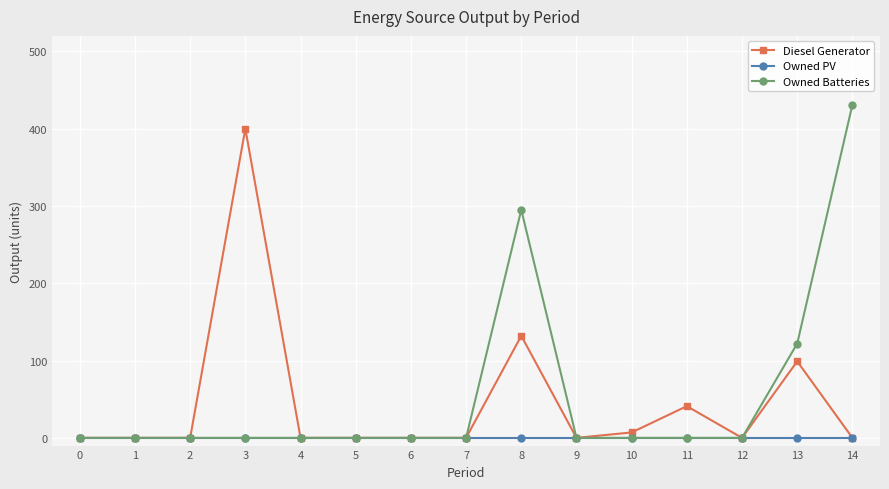

Is it true that Diesel Generator equals -192 at 2?

False